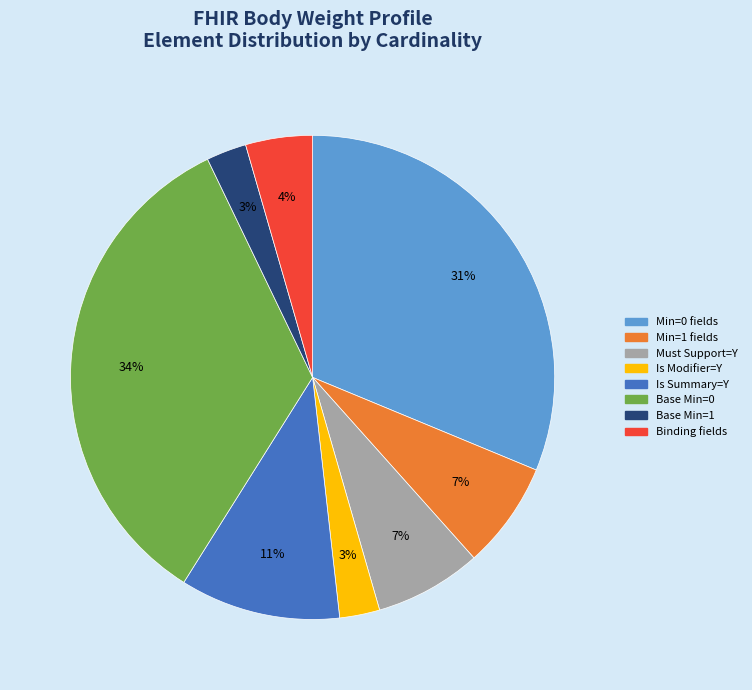

Is there a majority slice in this chart?

No